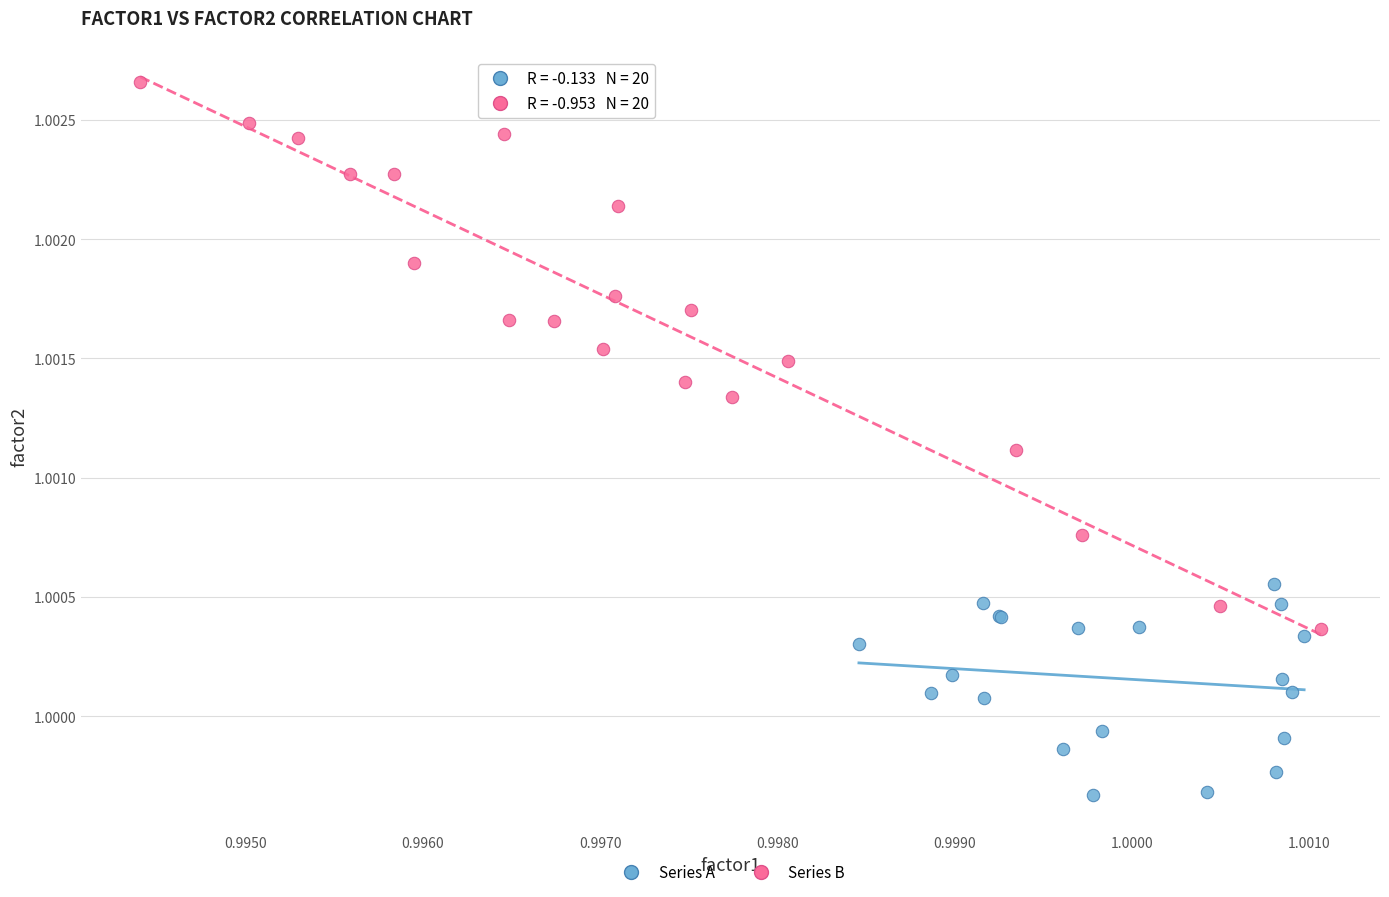

Which series contains the highest Y value?

Series B